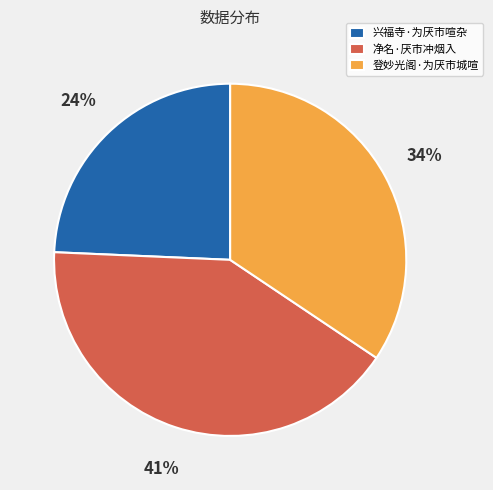

The 登妙光阁·为厌市城喧 slice represents 42% of the pie. True or false?

False